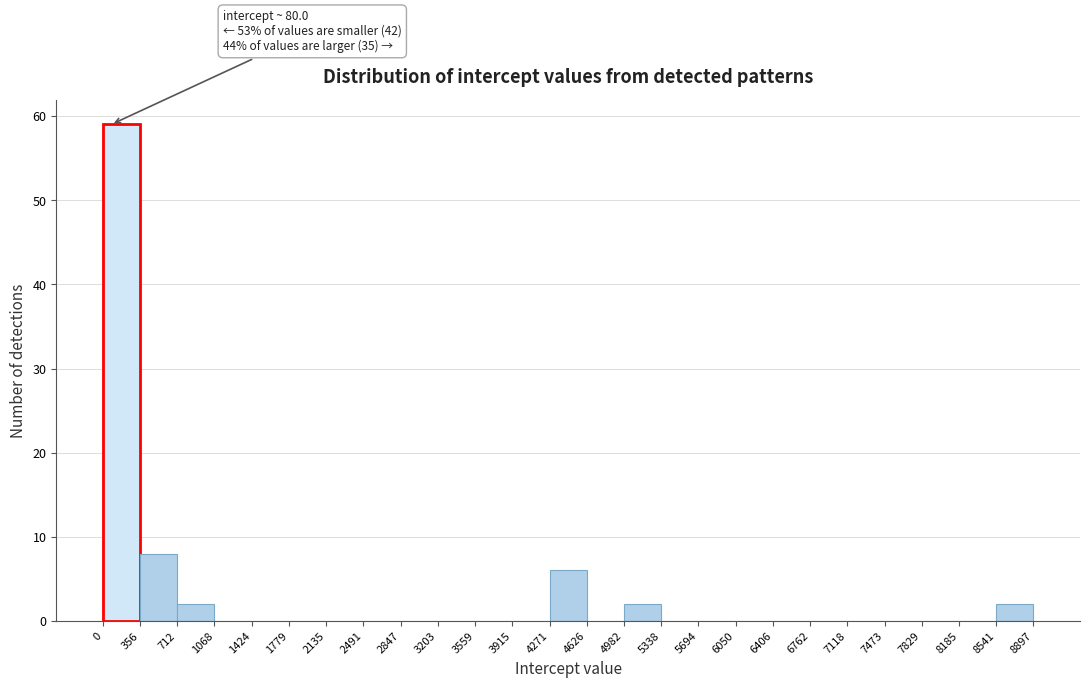

Over which range of the x-axis is the bar tallest?

0 to 356